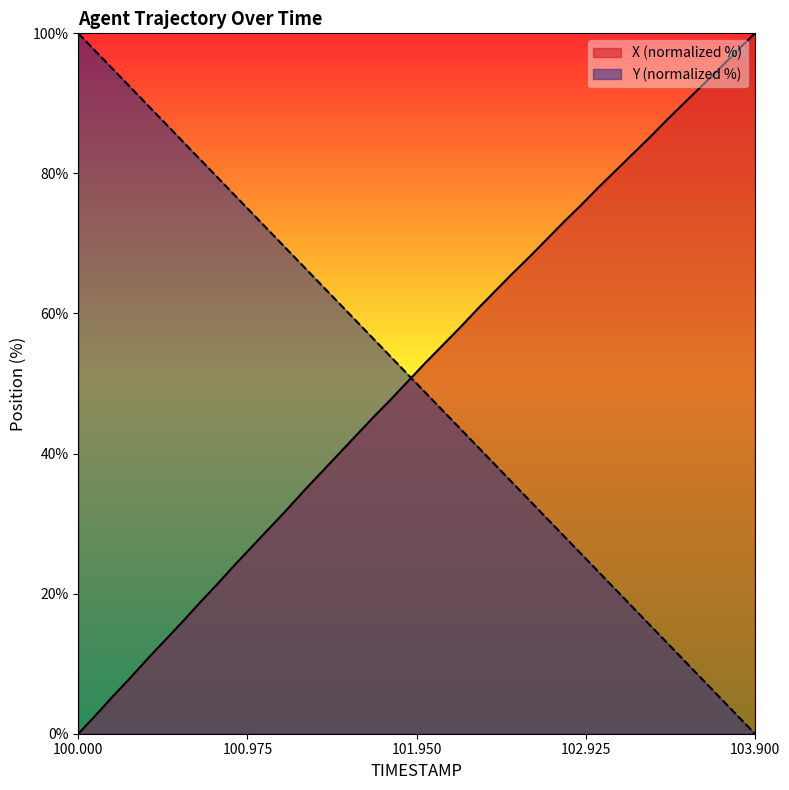

At 102.7, list the series in order from smallest to largest.

Y, X